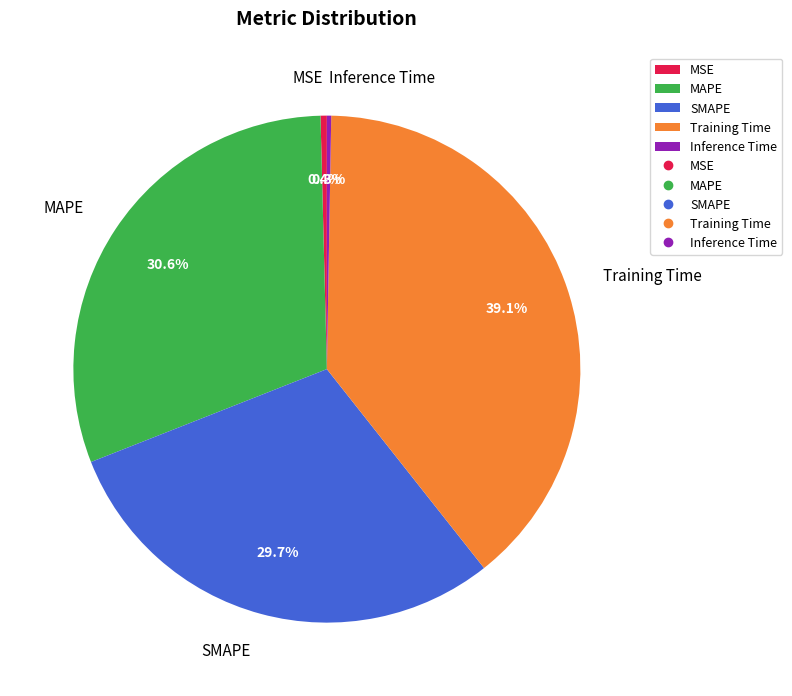

Does any single category account for the majority?

No